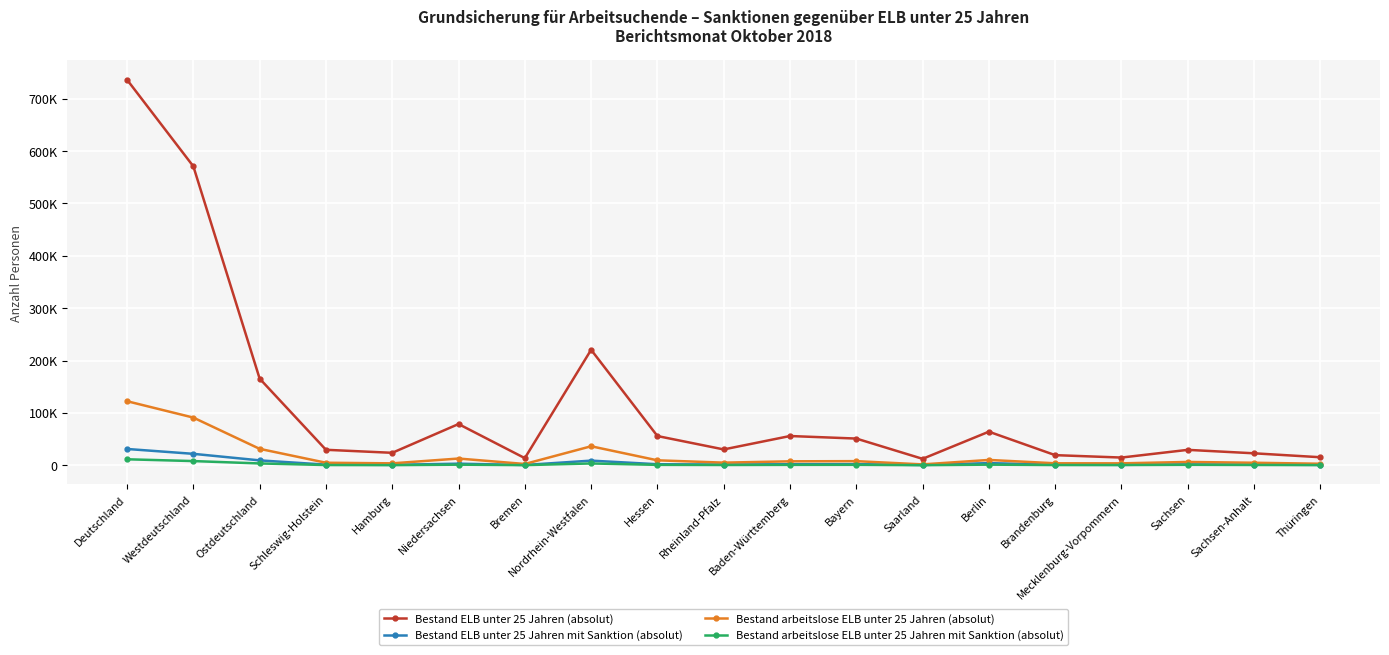

At how many categories does at least one series exceed 717308?

1